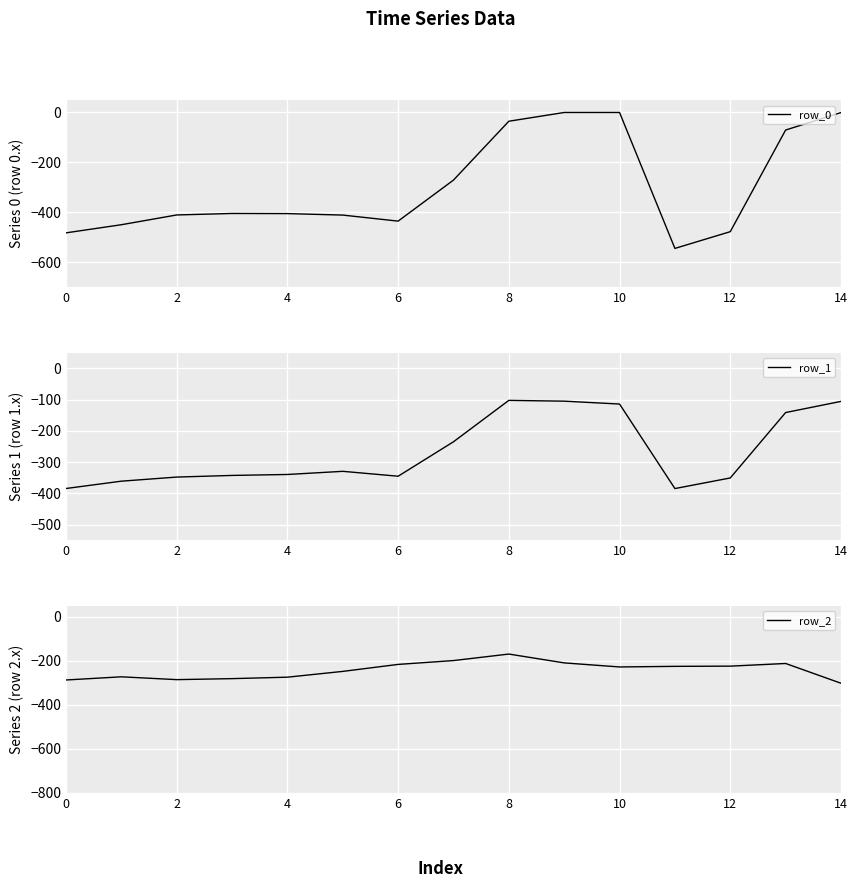

What is the lowest value of the row_0 series?

-544.3